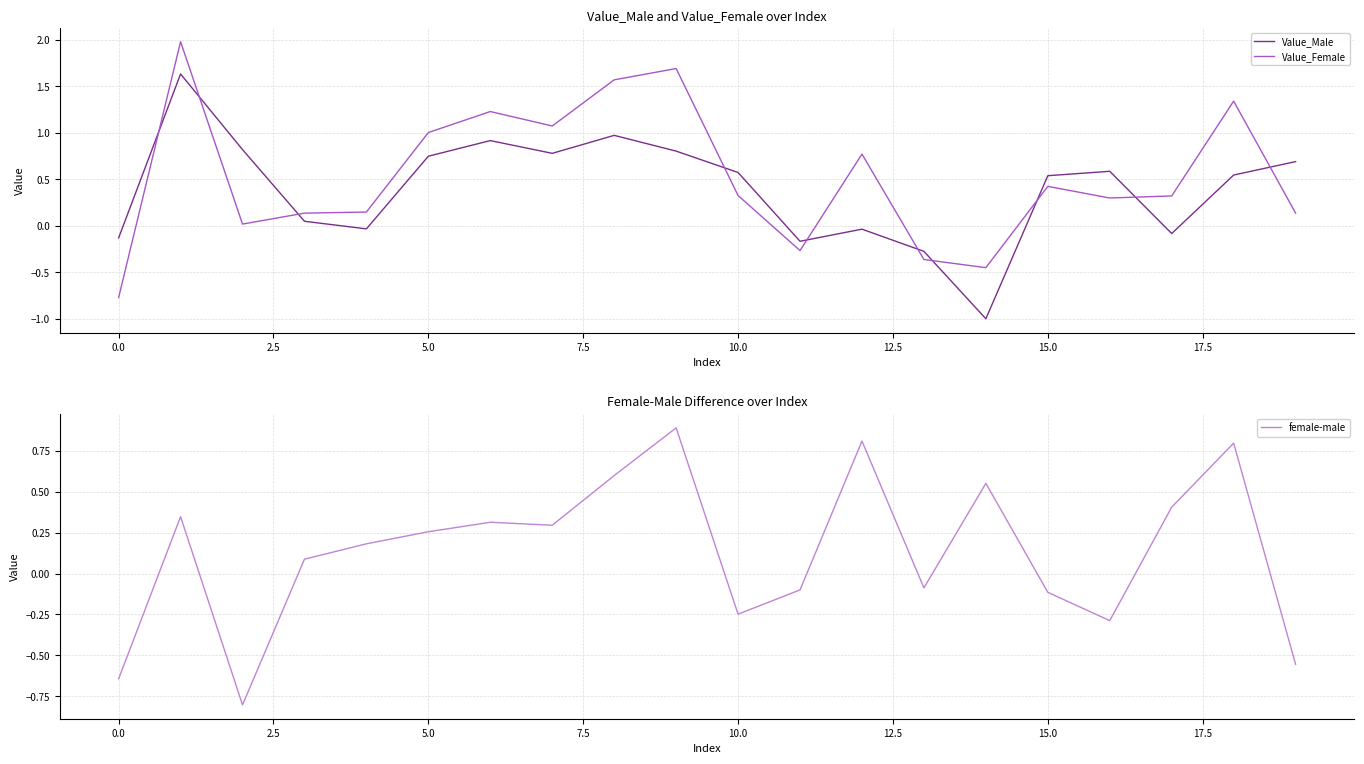

How many lines are shown in the chart?

3